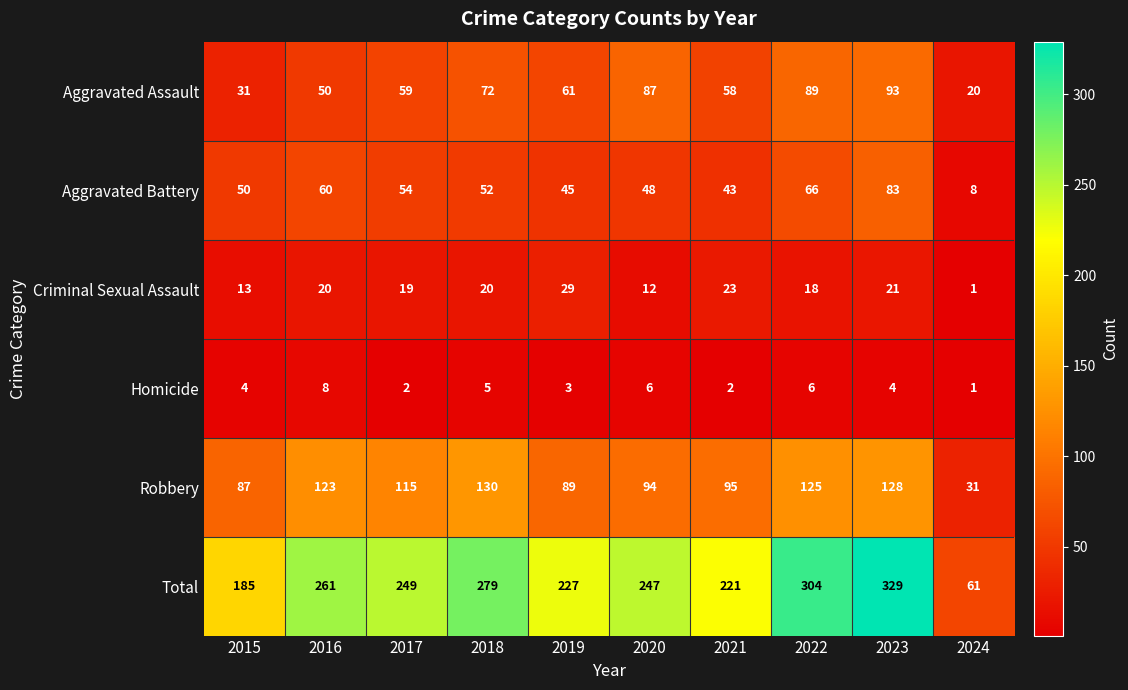

Which label corresponds to the smallest value in the chart?

2024